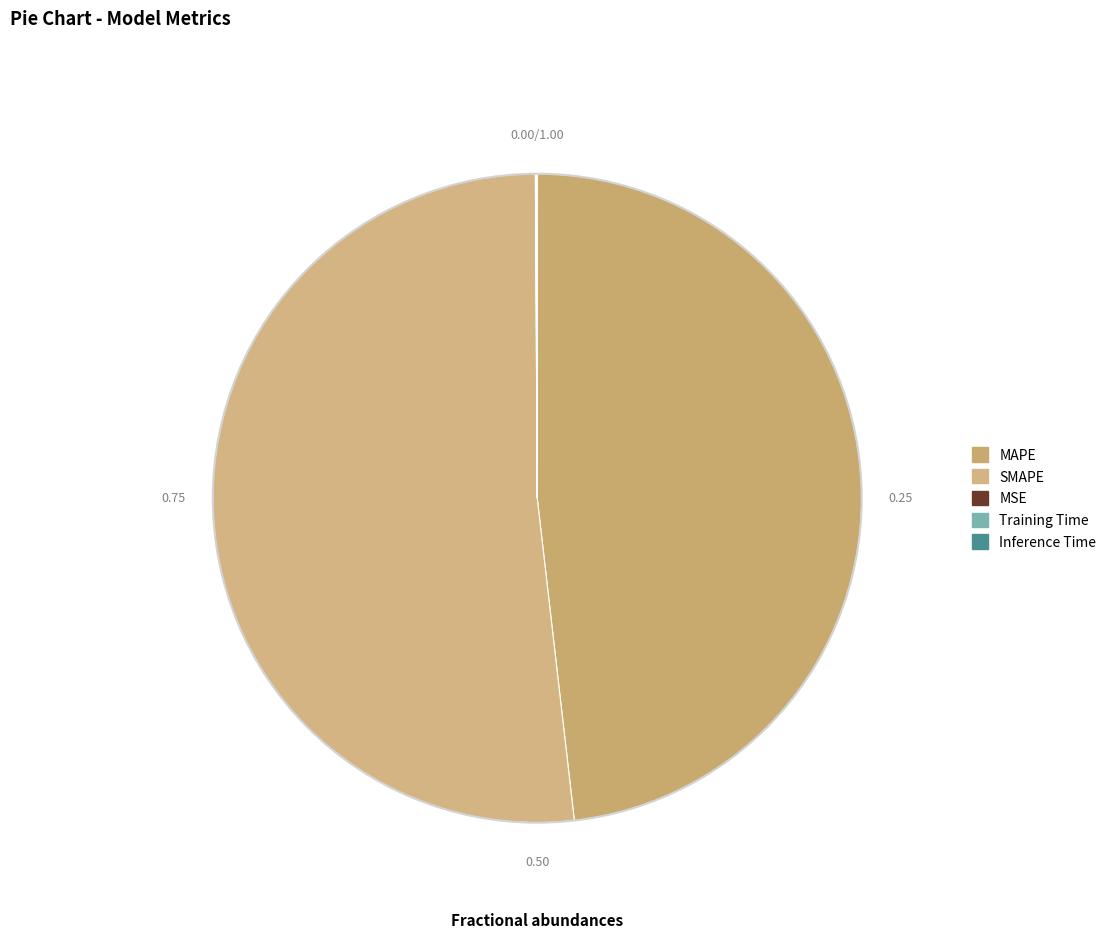

How many segments does this pie chart have?

5